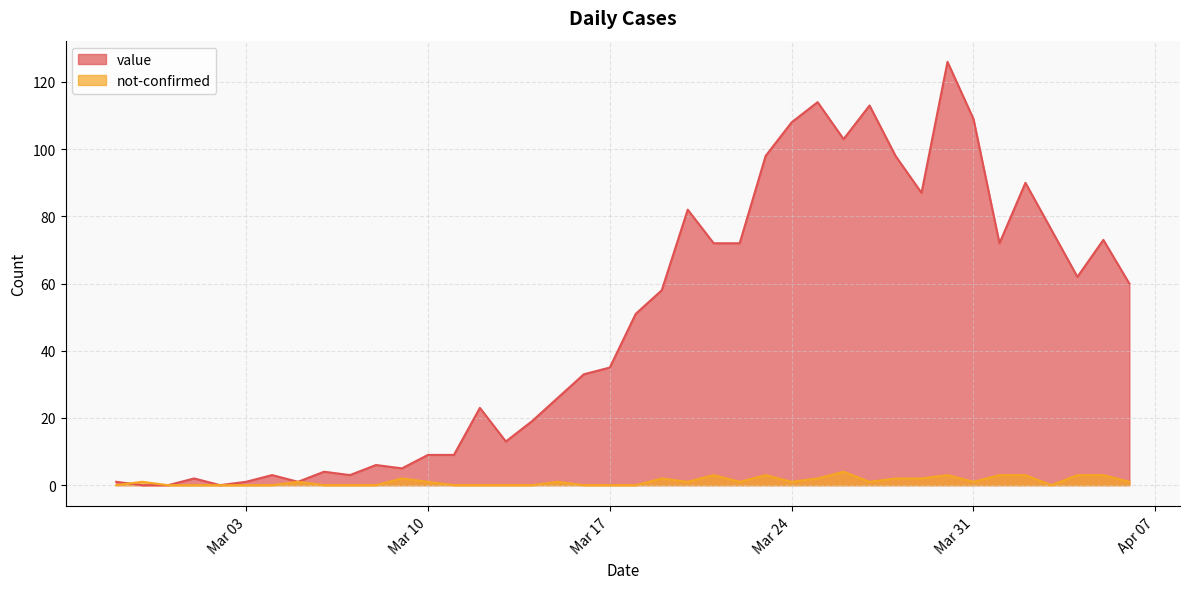

How many data points in value are less than 51?

20